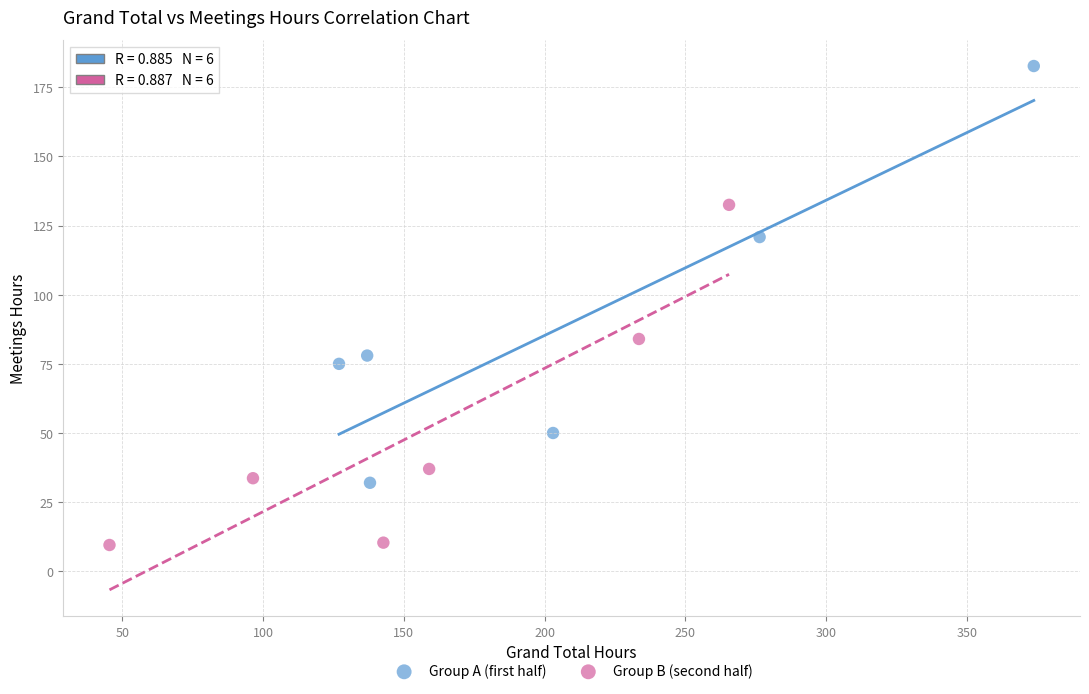

Which series has the widest spread of Y values?

Group A (first half)